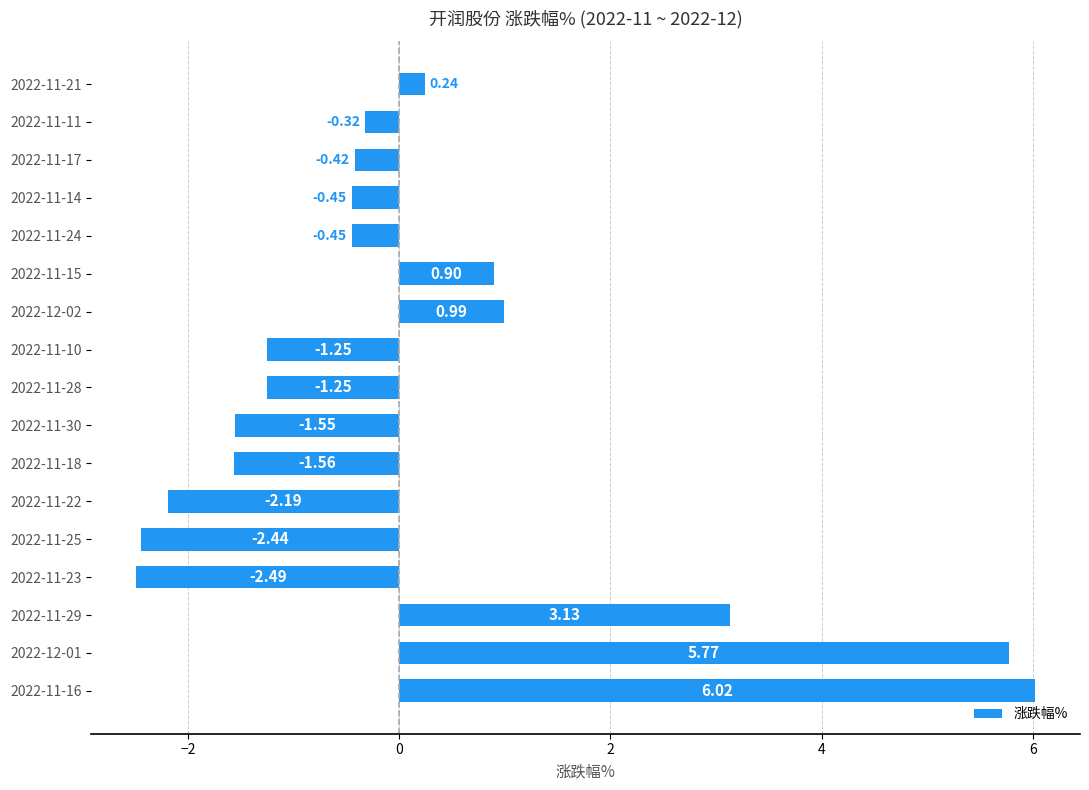

What is the difference between the second highest and minimum values?

8.3